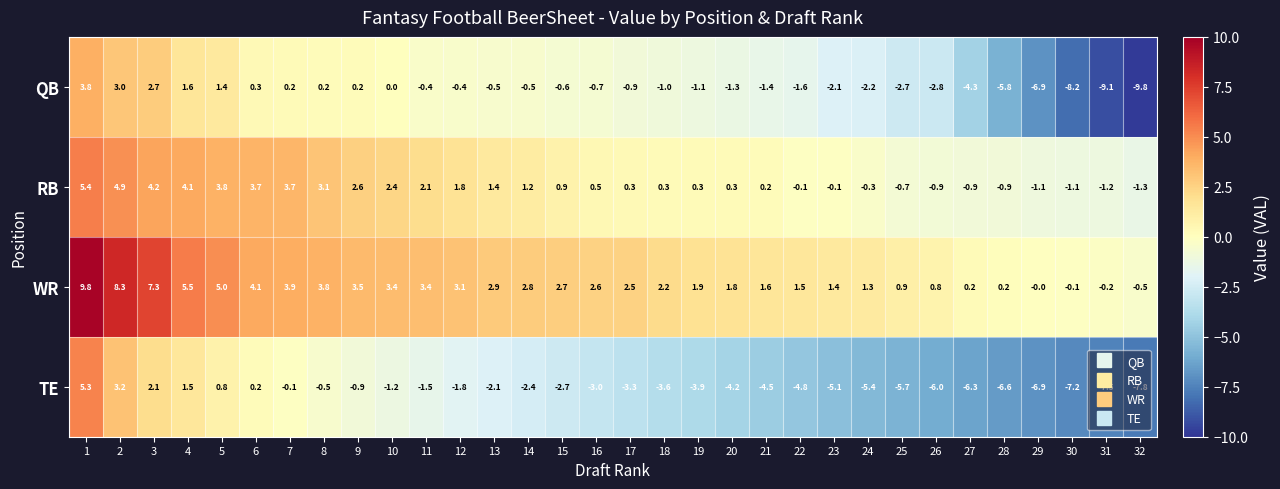

What is the difference between the highest and lowest values at 20?

6.0